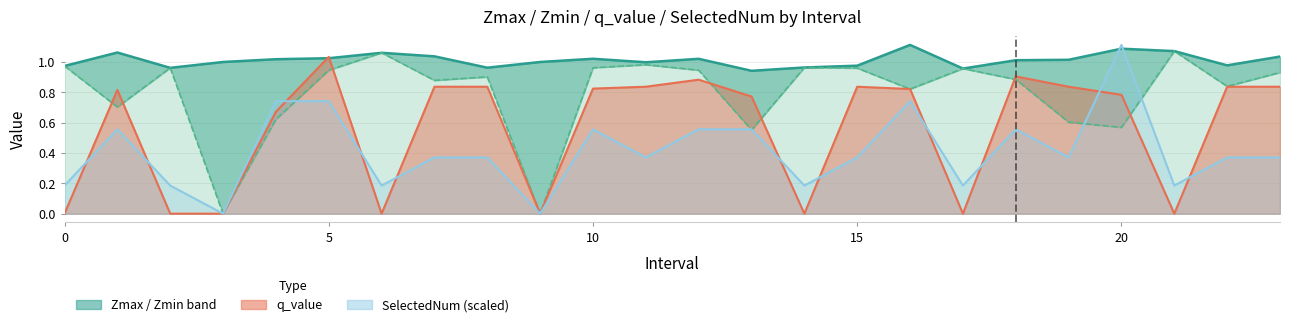

List the series in order of their overall mean, highest first.

Zmax, Zmin, q_value, SelectedNum